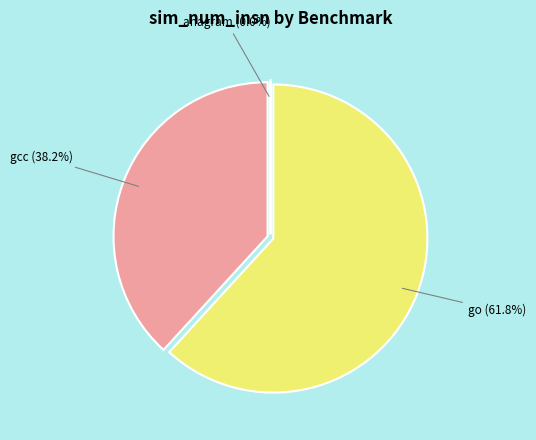

Does any single category account for the majority?

Yes